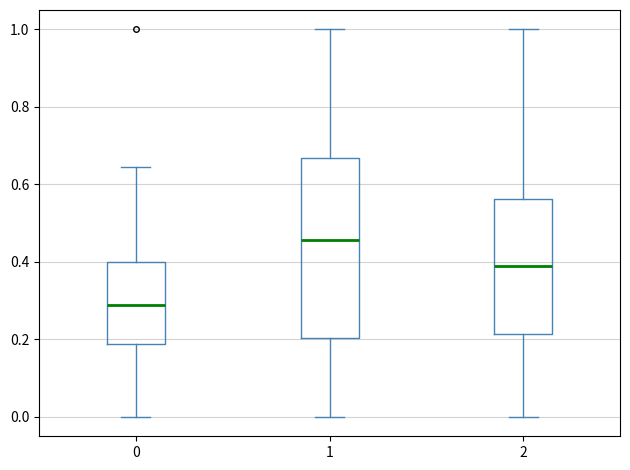

Which box is the tallest, from its lower edge to its upper edge?

1